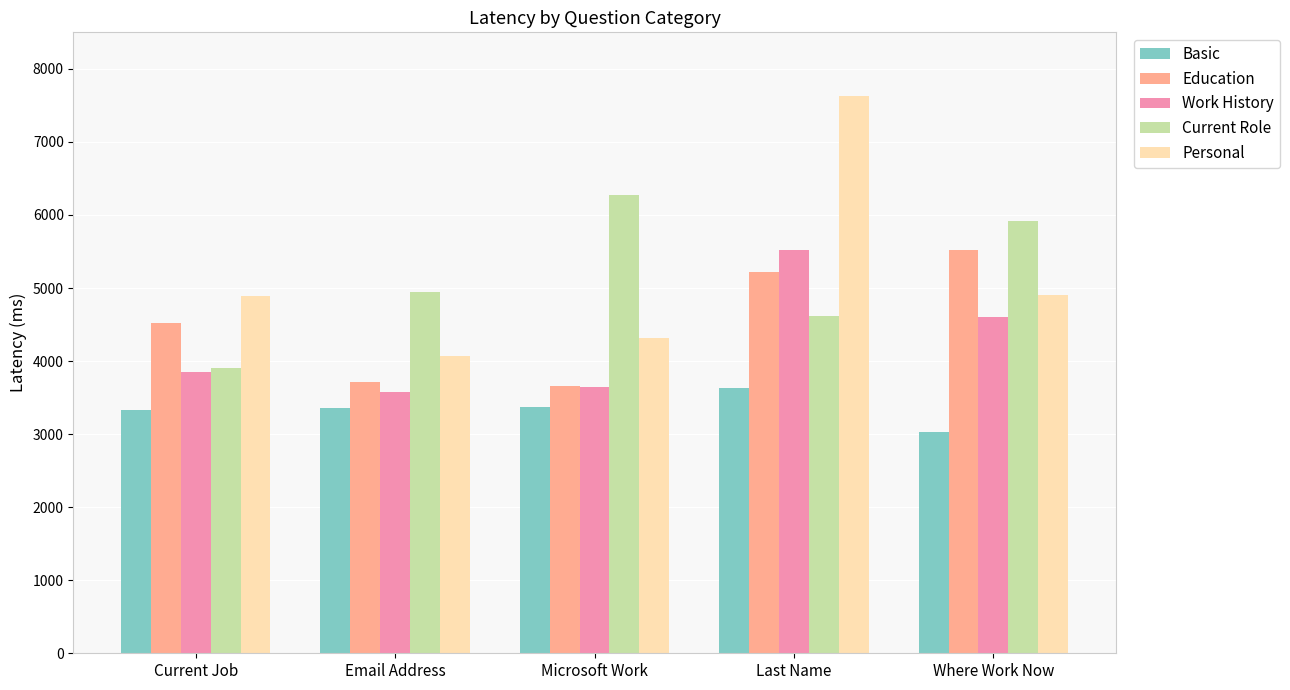

What is the sum of the Current Role values at Current Job and Microsoft Work?

10183.8